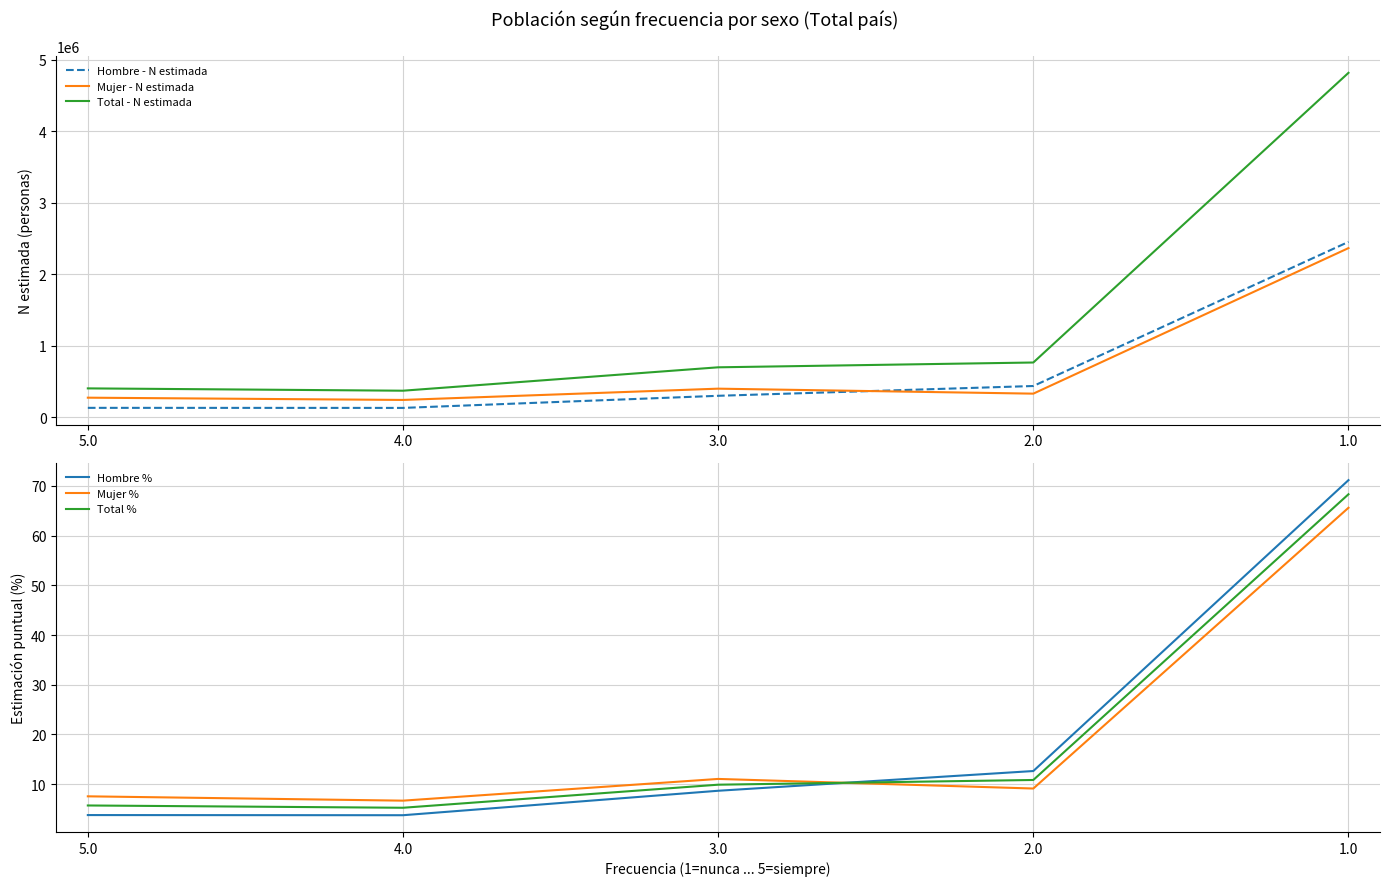

The Hombre - N estimada series shows 650811.0 at 2.0. True or false?

False